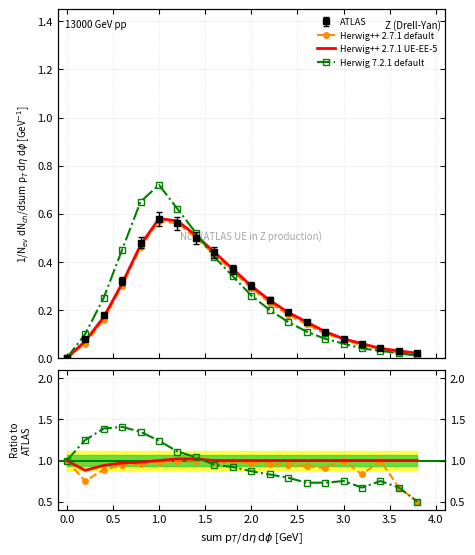

How many values in ATLAS are above zero?

19